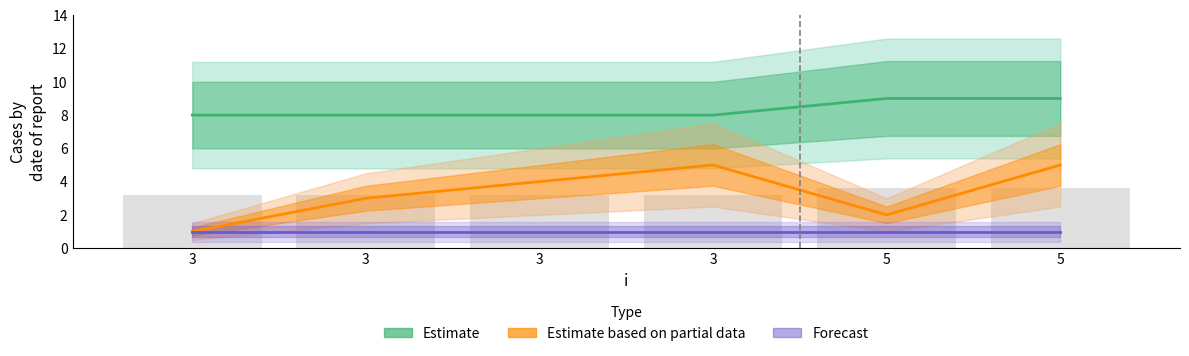

Count the Estimate based on partial data values in the range 2 to 5.

5